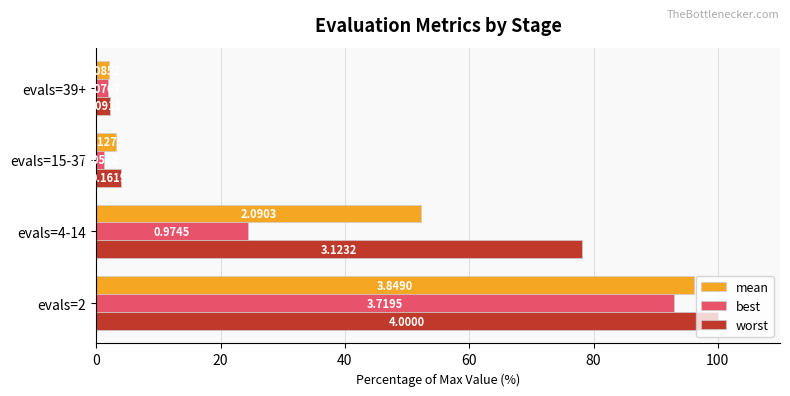

What are all the series names shown in the legend?

mean, best, worst